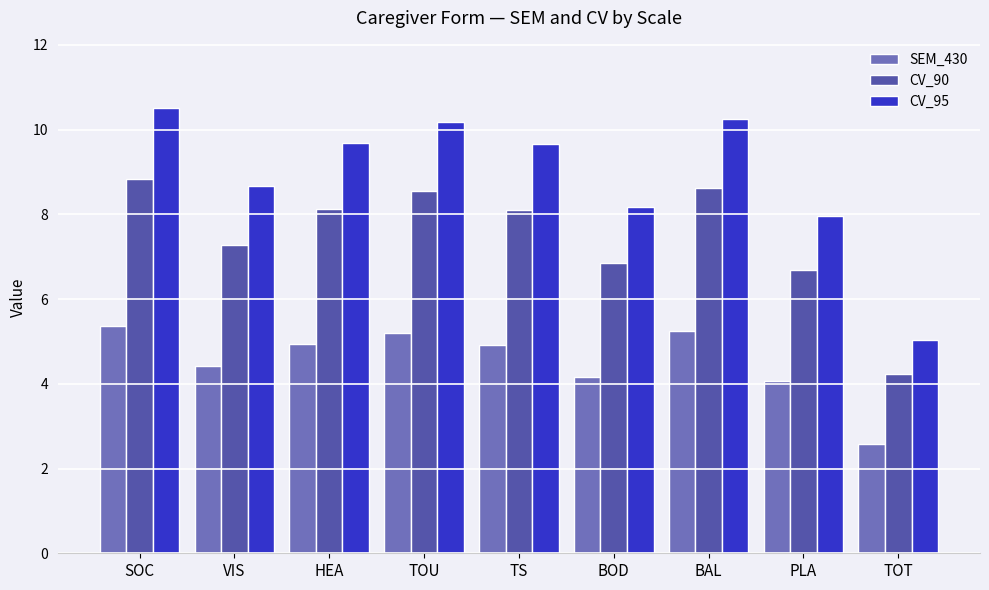

What is the label of the 3rd bar from the right?

BAL